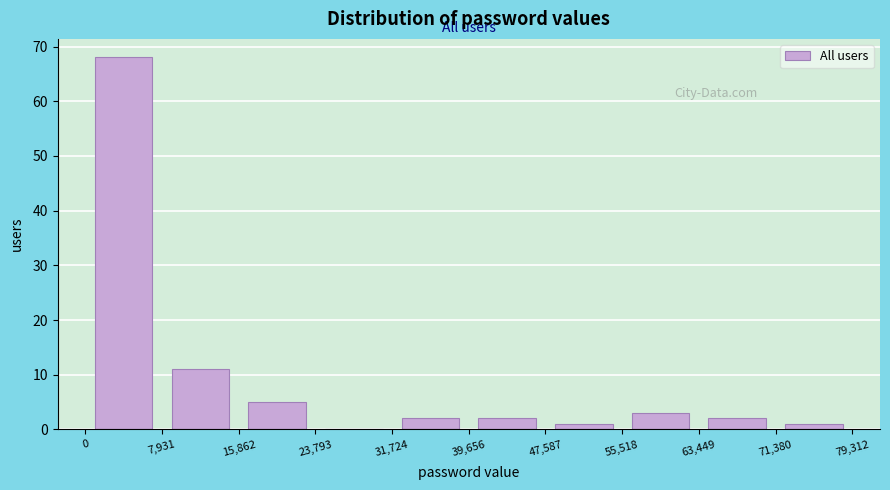

Reading left to right, transcribe this chart: for each bar, give the range it covers on the x-axis and its height. The values are not printed on the chart, so give them approximately, as read against the axis.

0 to 7,931: 68
7,931 to 15,862: 11
15,862 to 23,793: 5
23,793 to 31,724: 0
31,724 to 39,656: 2
39,656 to 47,587: 2
47,587 to 55,518: 1
55,518 to 63,449: 3
63,449 to 71,380: 2
71,380 to 79,312: 1